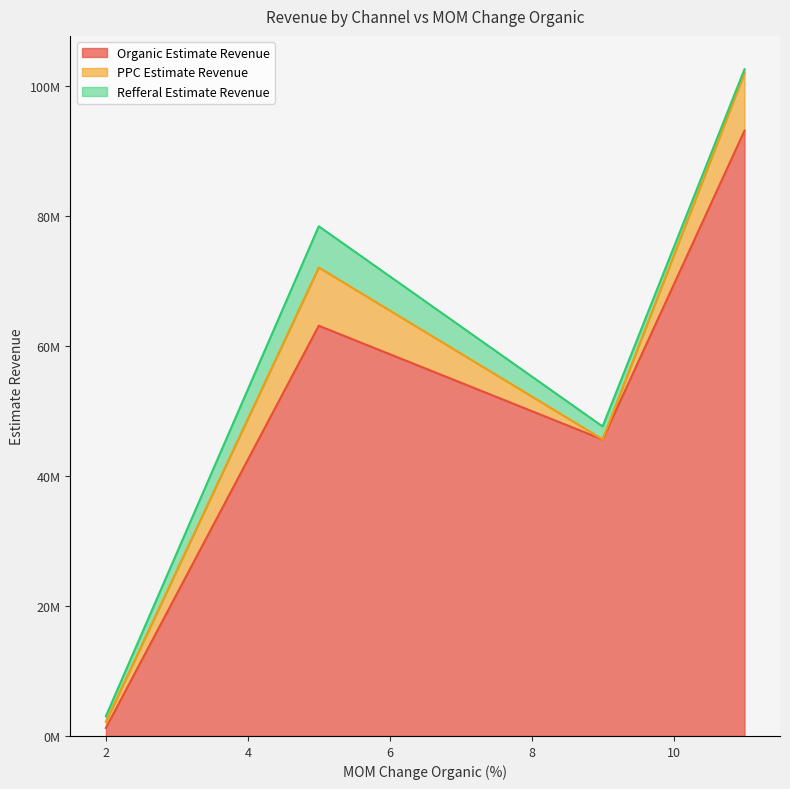

Does the chart display data point markers on the line(s)?

No